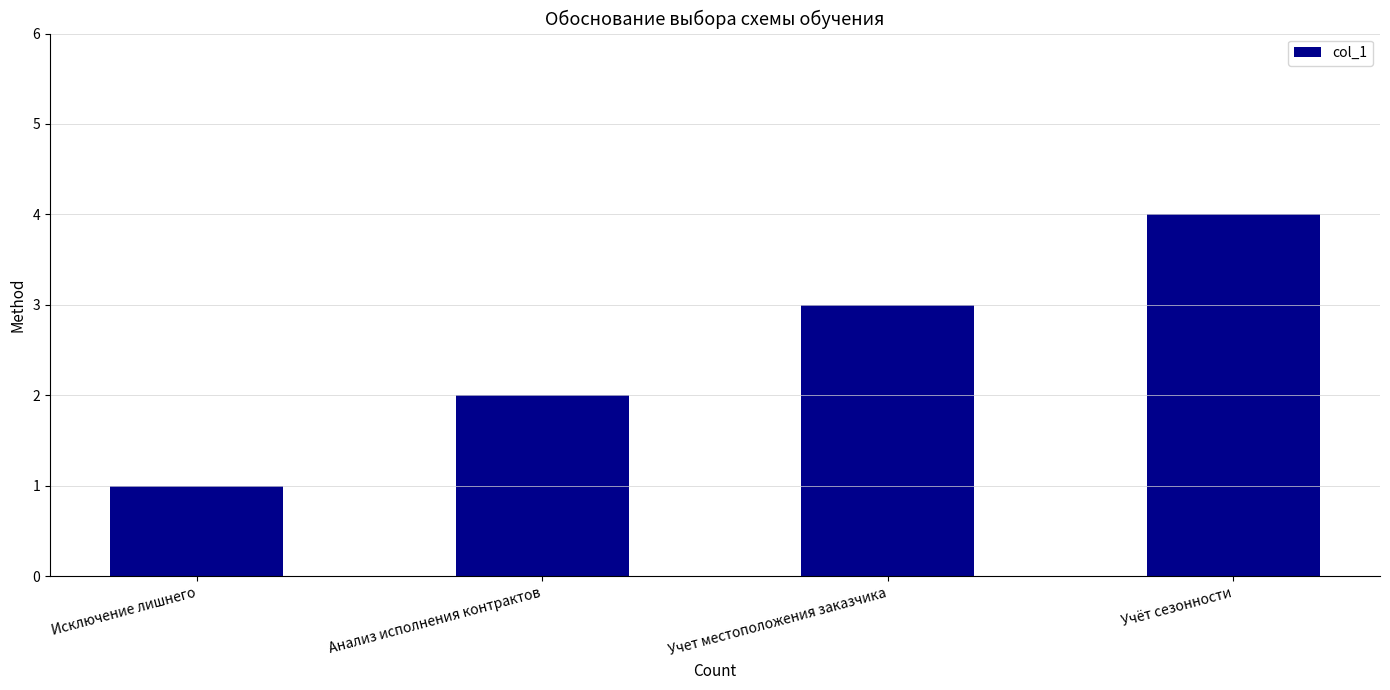

Is it true that the value at Исключение лишнего is 1?

True